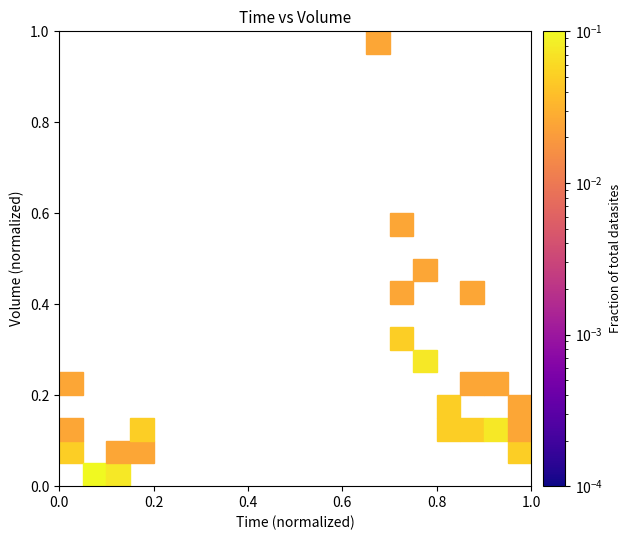

What is the range of X values (max minus min)?

1.0